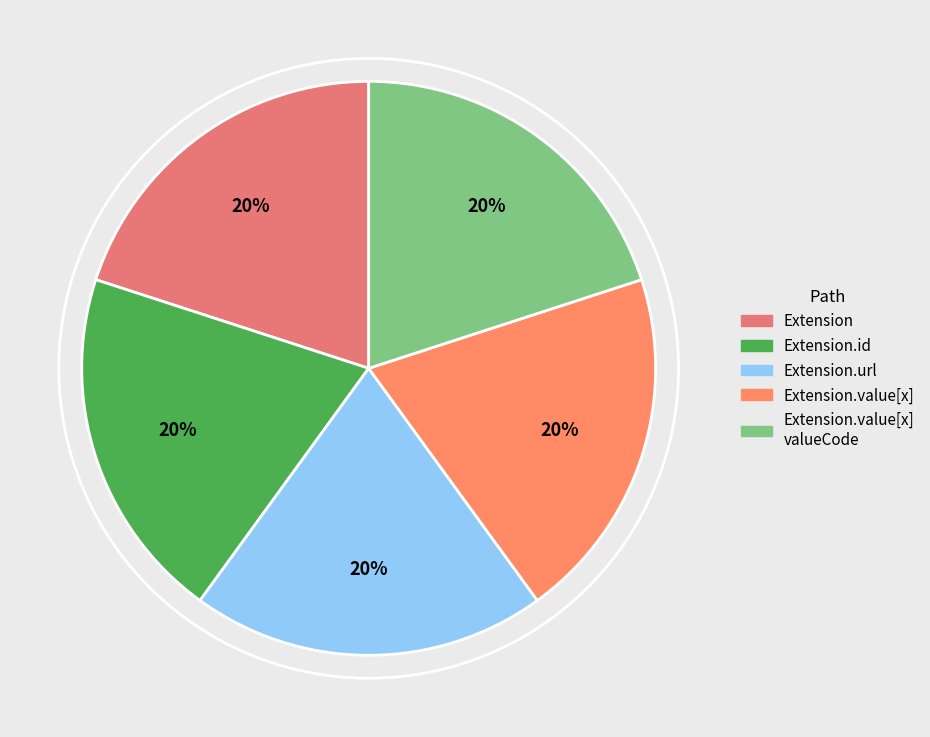

Does Extension.value[x] account for over 50% of the chart?

No